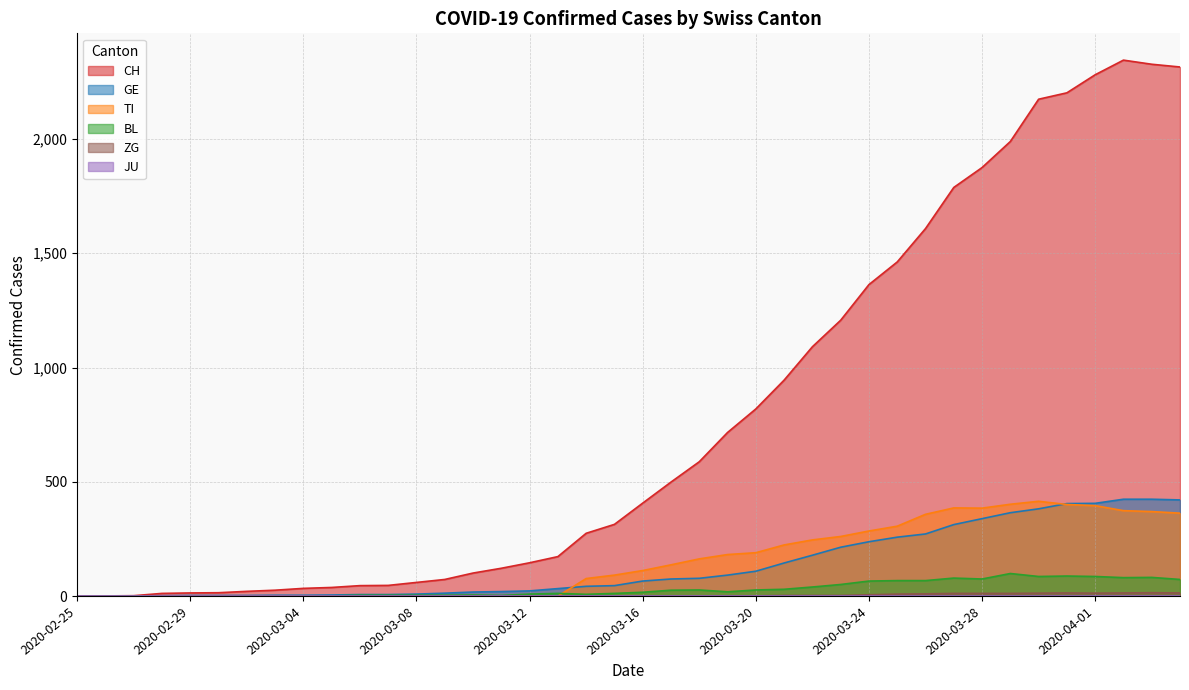

How many data points in CH are less than 407?

20